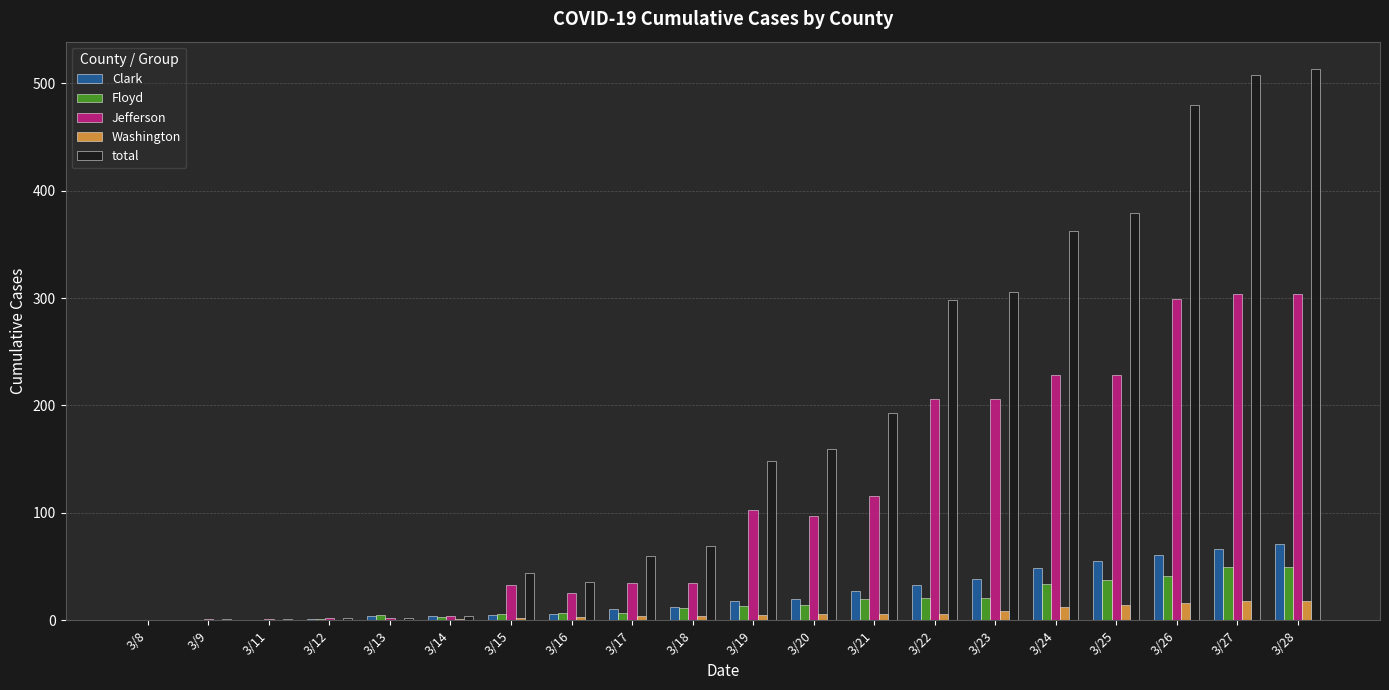

How many groups of bars are there?

20